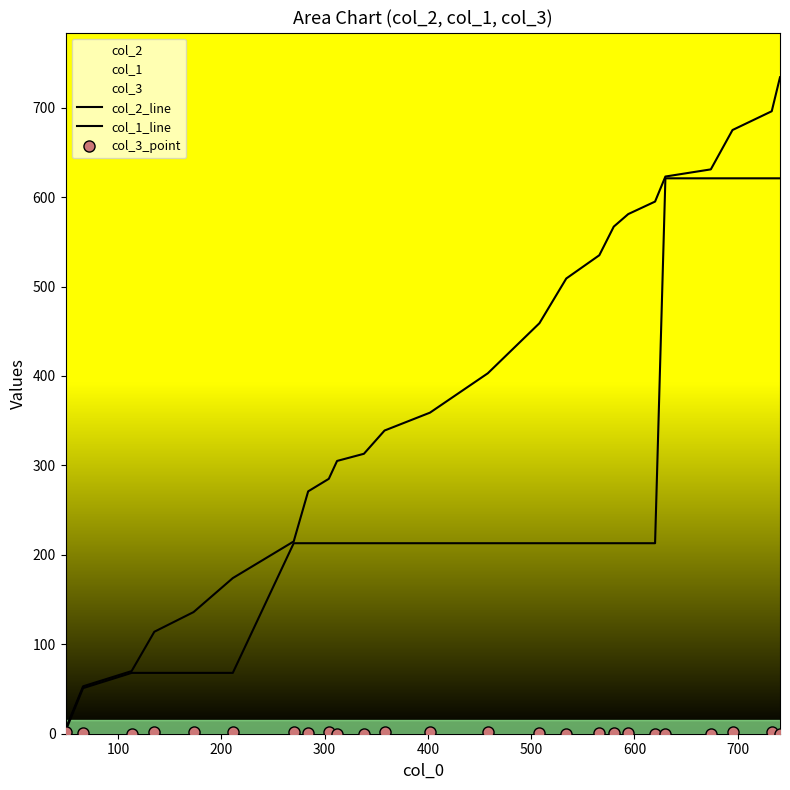

Which series has the largest total across all categories?

col_2_line